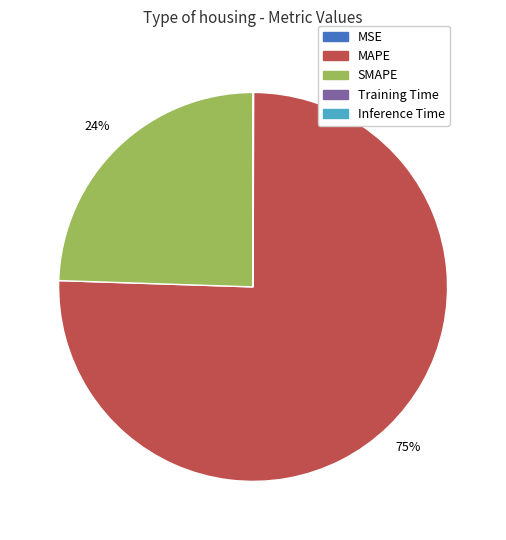

Which slice is the largest?

MAPE